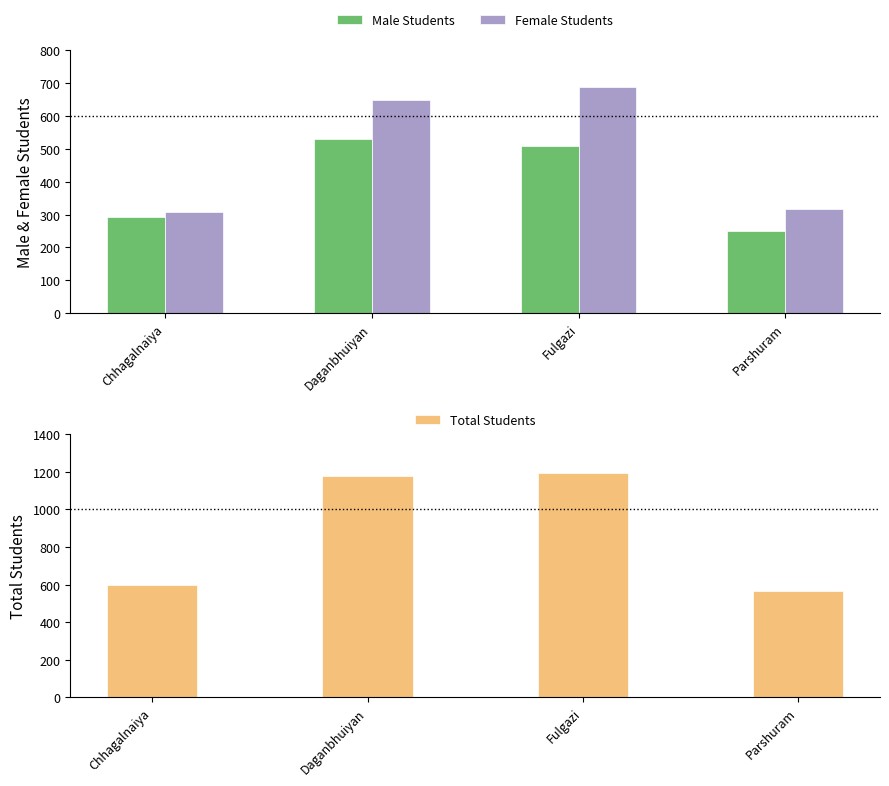

At which label is Total Students closest to 880?

Chhagalnaiya